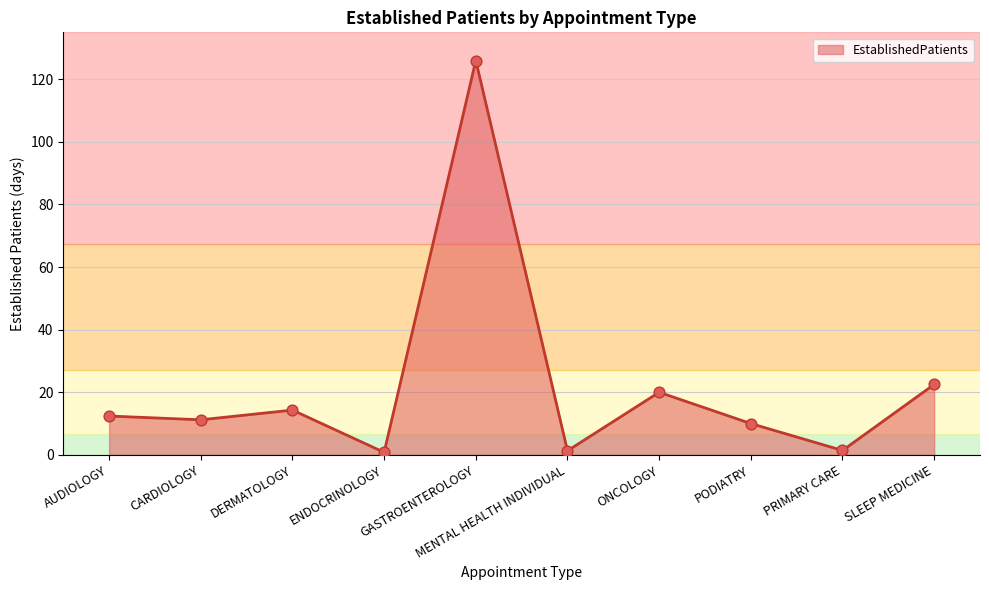

Approximately how many times larger is the value at SLEEP MEDICINE compared to CARDIOLOGY?

2.0